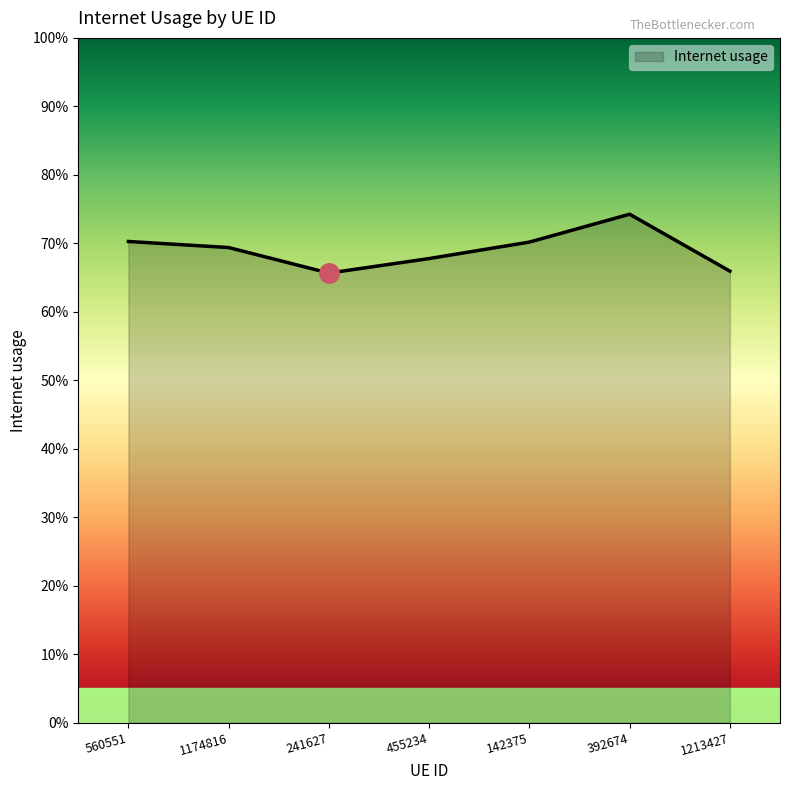

True or false: the data shows 0.5 at 142375.

False